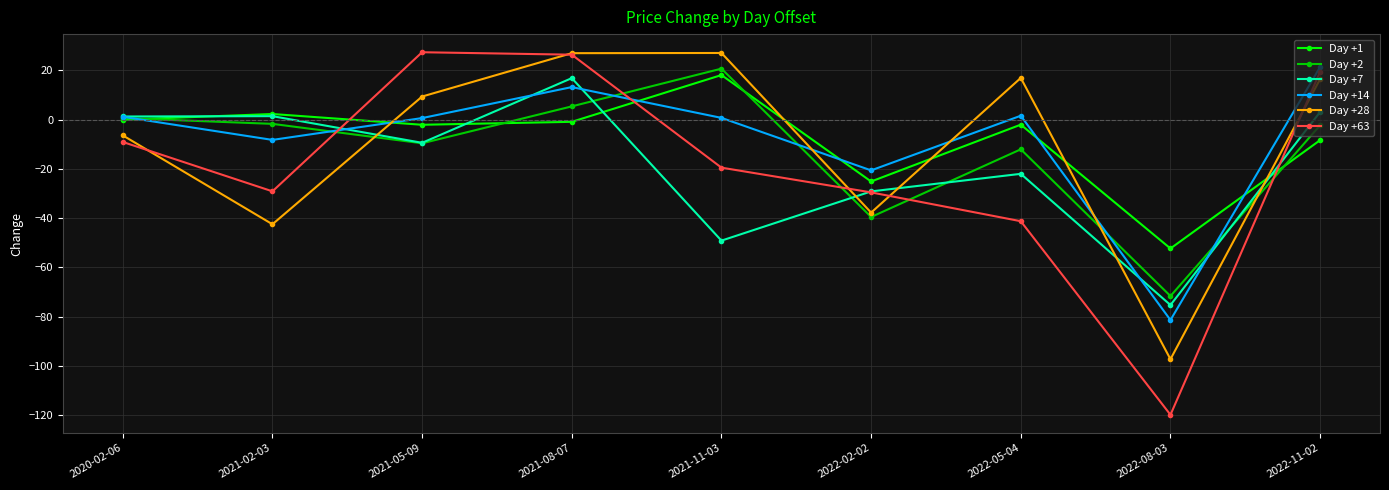

True or false: Day +14 has more than 2 points higher than both neighbors.

False